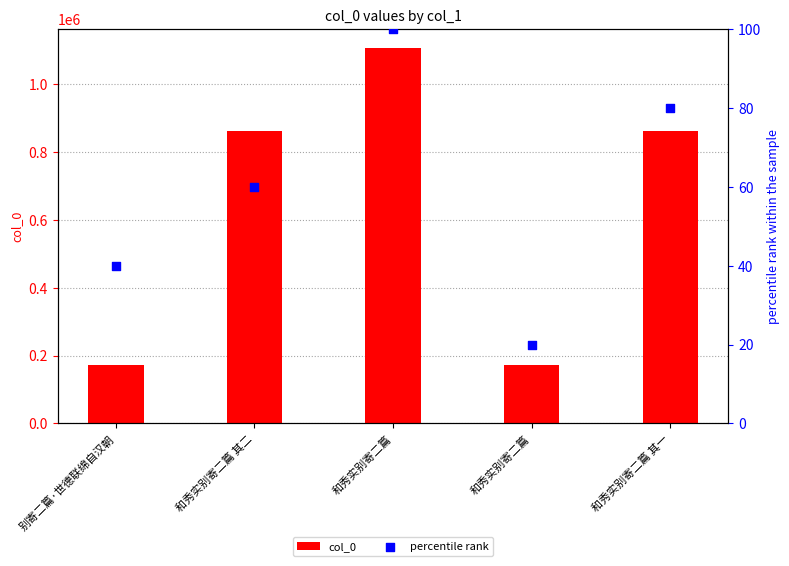

At which category is the sum across all series the highest?

和秀实别寄二篇